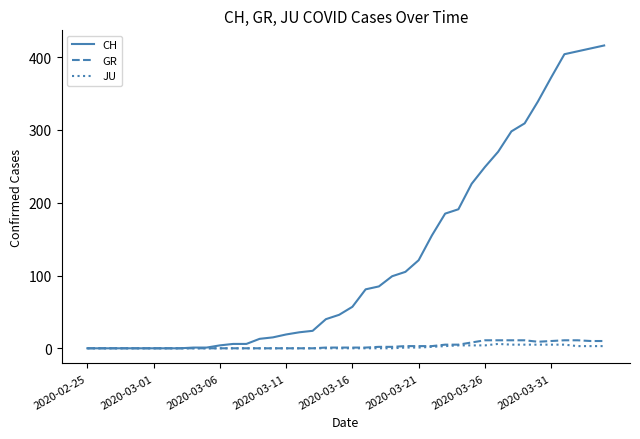

Which series has the largest range (max minus min)?

CH